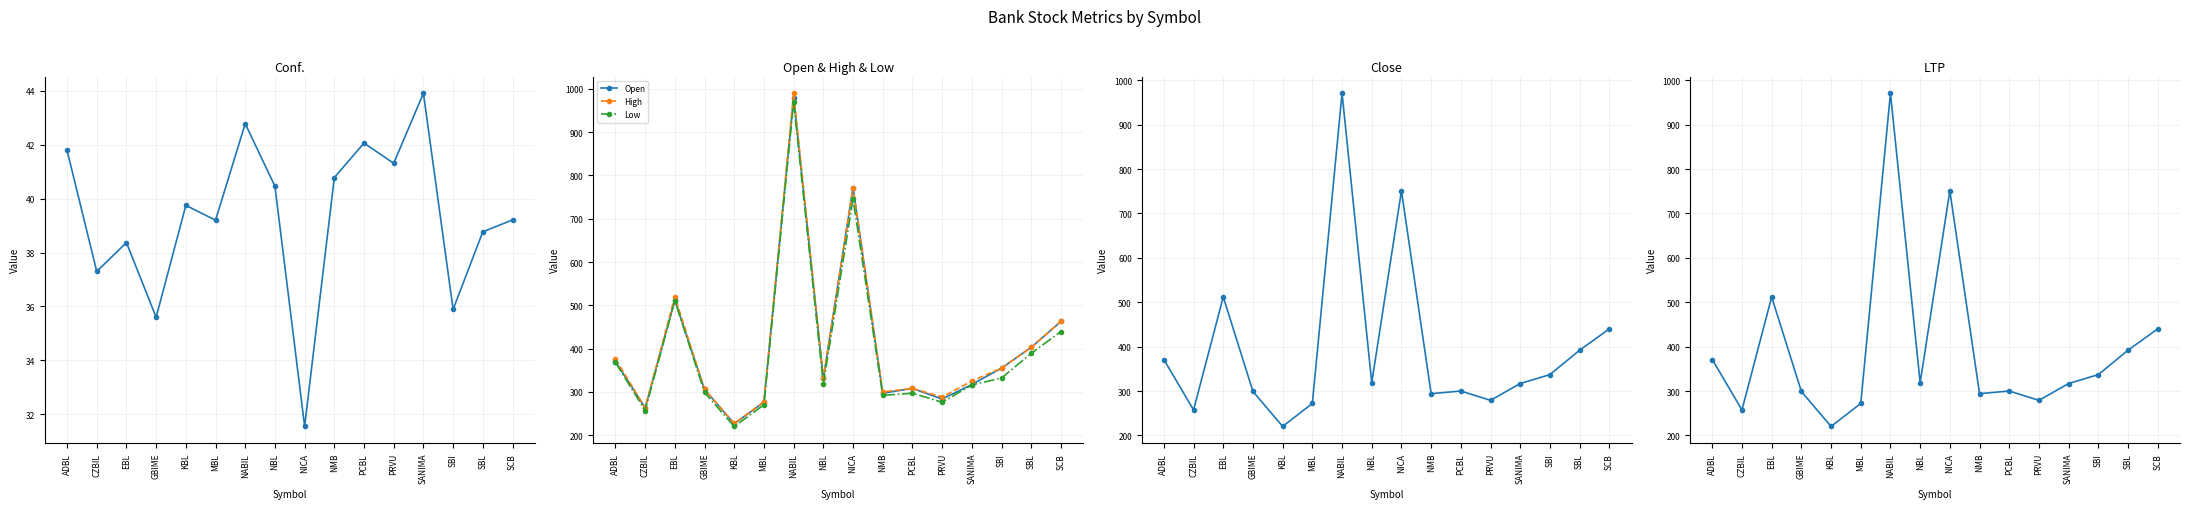

What is the difference between the highest and lowest values at EBL?

481.6